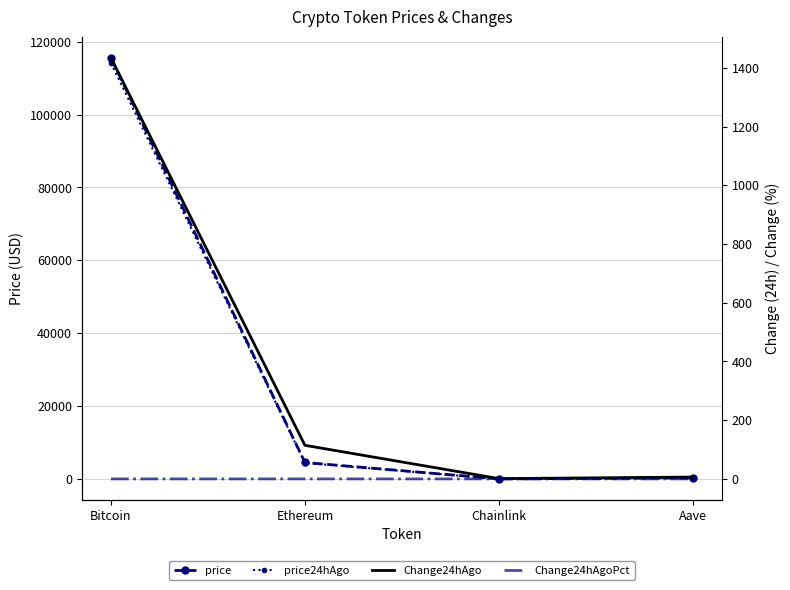

True or false: Change24hAgo has more than 0 interior local peaks.

False